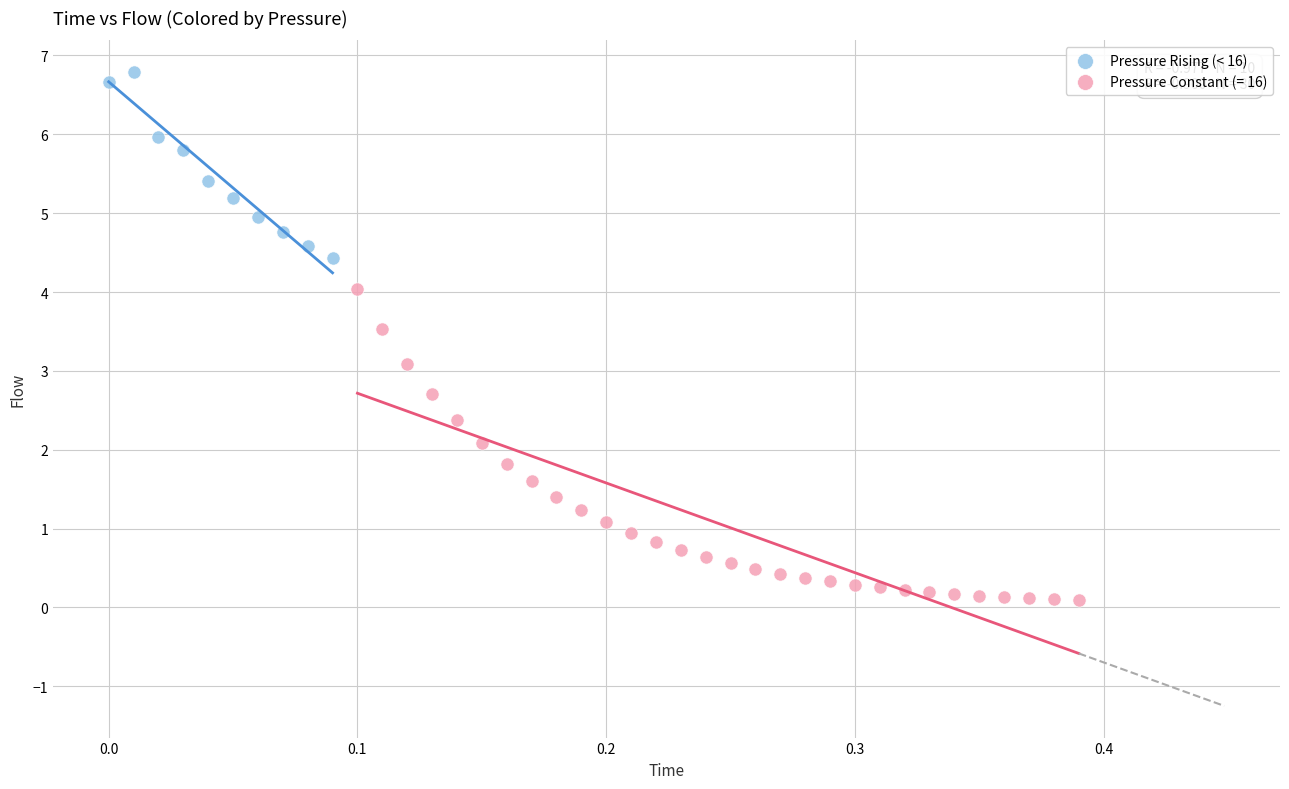

Which series contains the lowest Y value?

Pressure Constant (= 16)